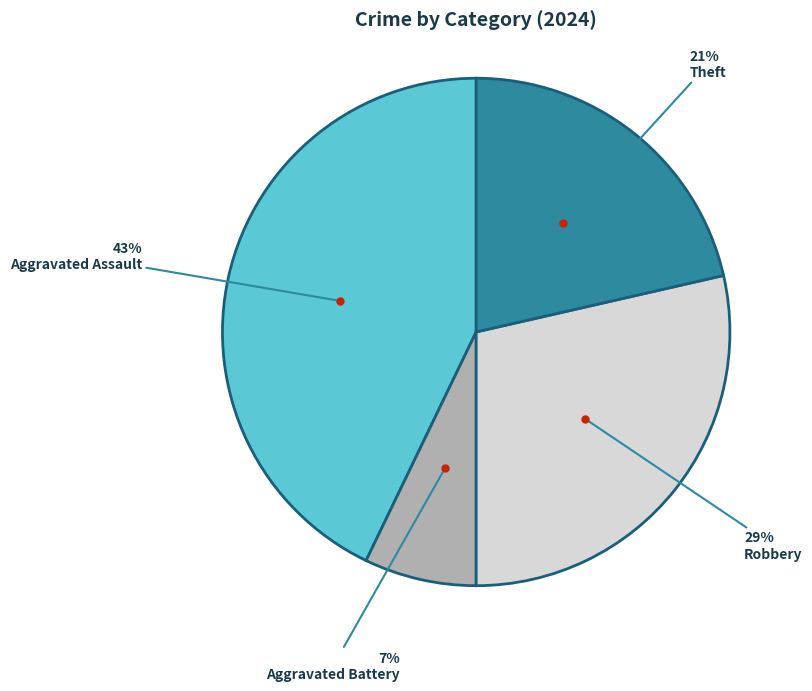

To the nearest percent, what is the difference between the largest and smallest slice percentages?

36%